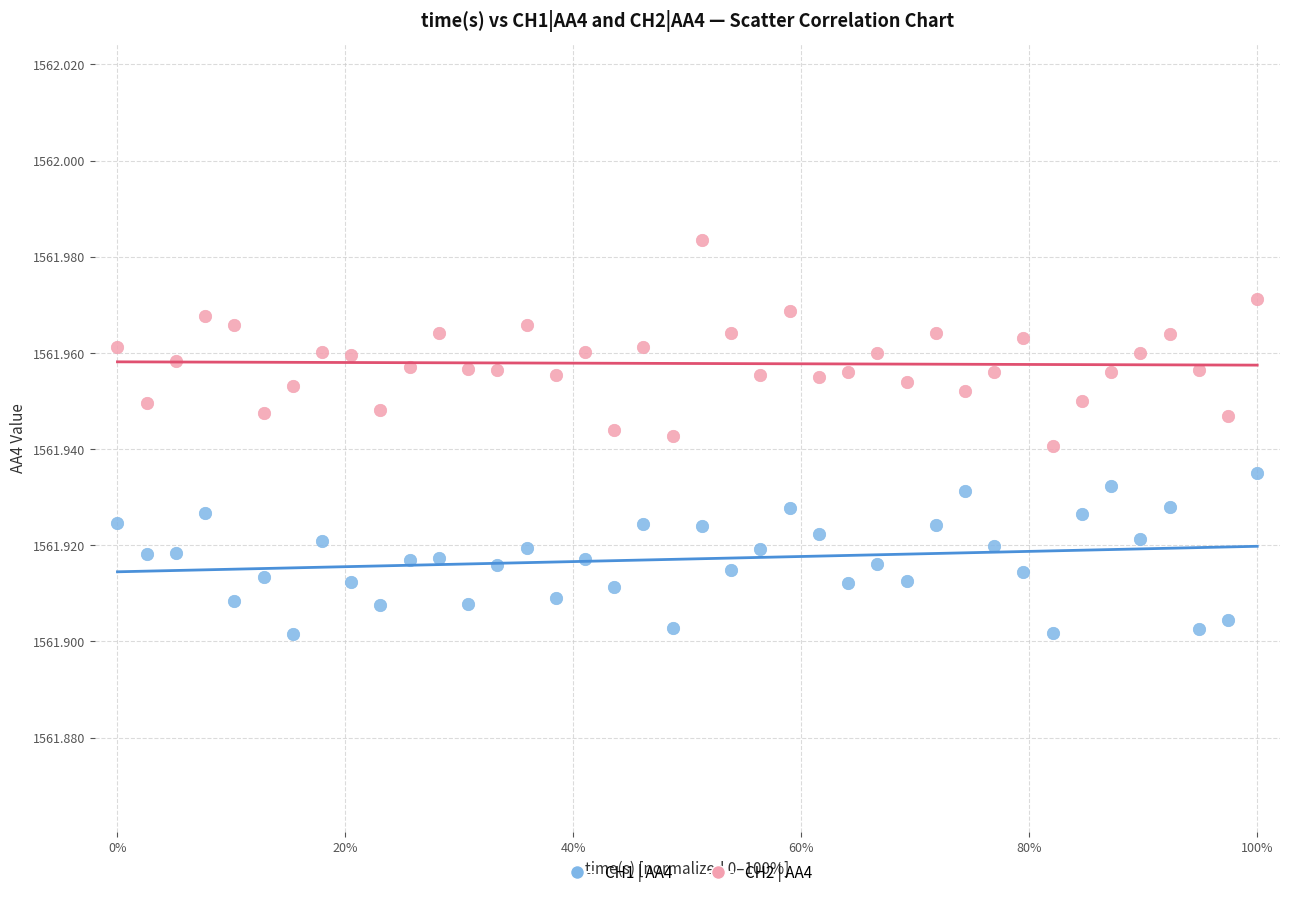

What are all the series names shown in the legend?

CH1 | AA4, CH2 | AA4